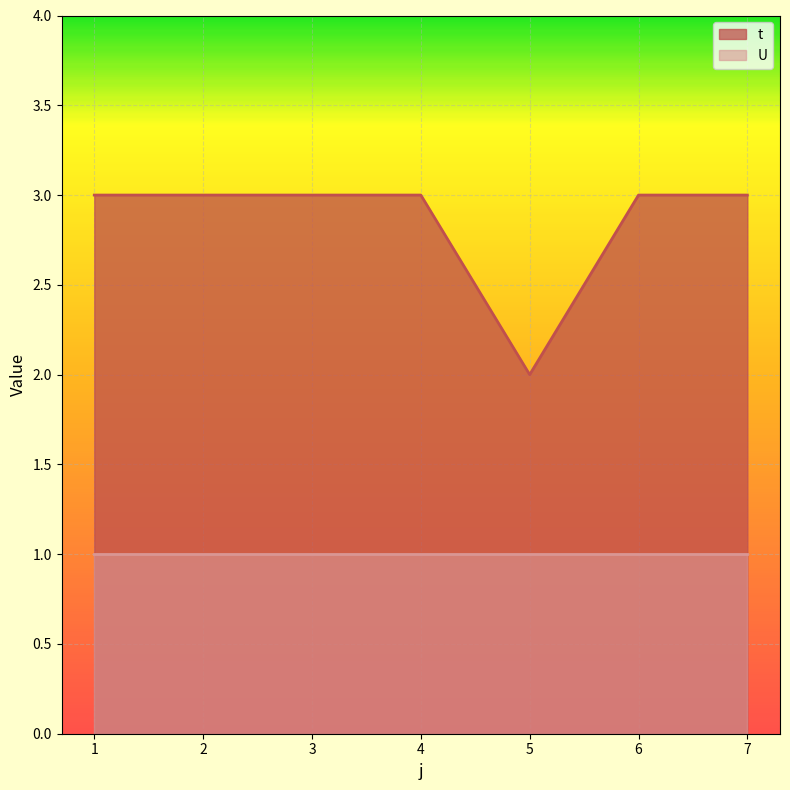

List the labels in order of value, largest first.

1, 2, 3, 4, 6, 7, 5